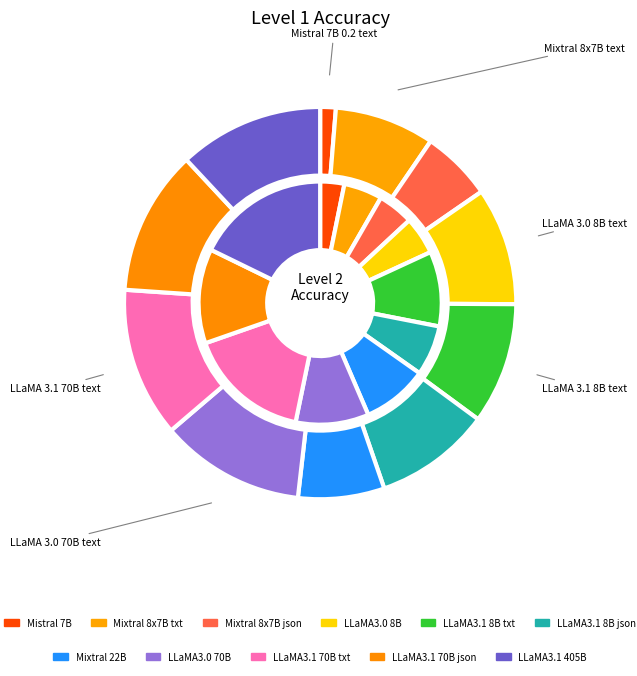

To the nearest percent, what is the difference between the 10 and lv2 slice percentages?

13%